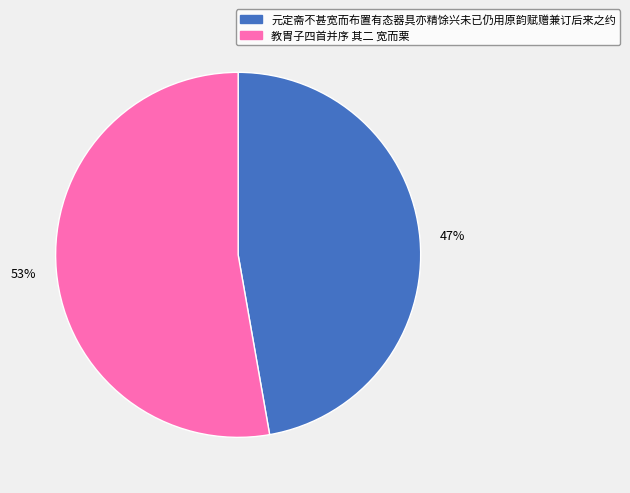

Between 教胄子四首并序 其二 宽而栗 and 元定斋不甚宽而布置有态器具亦精馀兴未已仍用原韵赋赠兼订后来之约, which is larger?

教胄子四首并序 其二 宽而栗